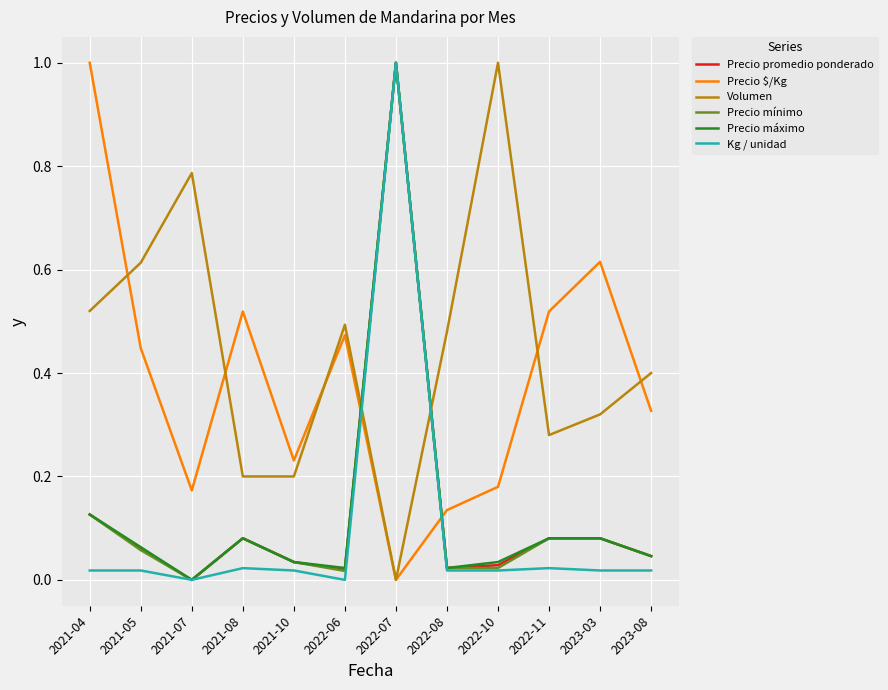

At which label is Volumen closest to 0?

2022-07